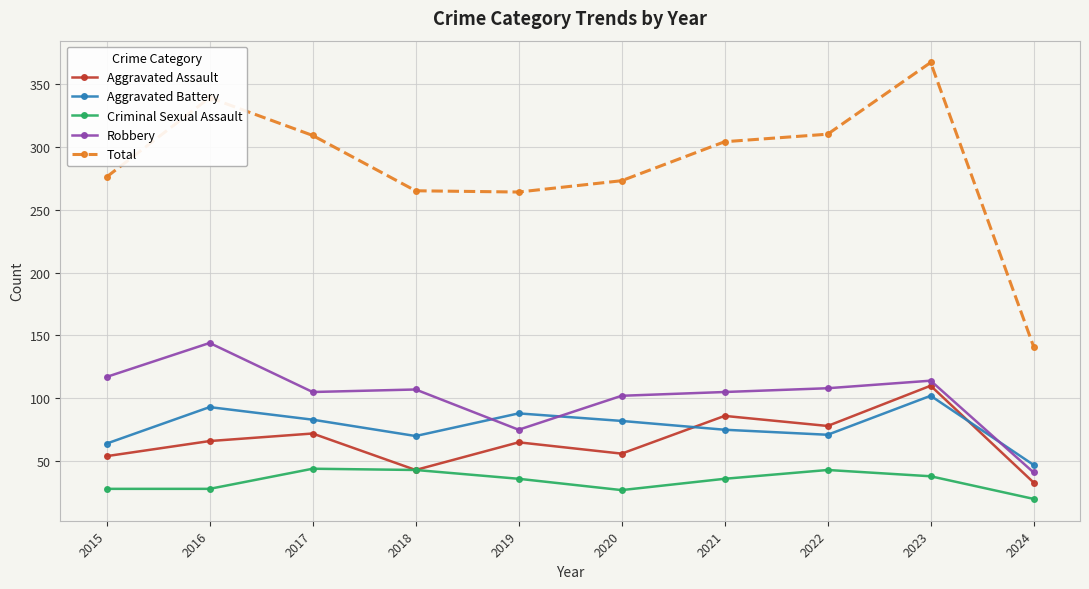

At how many categories does at least one series exceed 53?

10